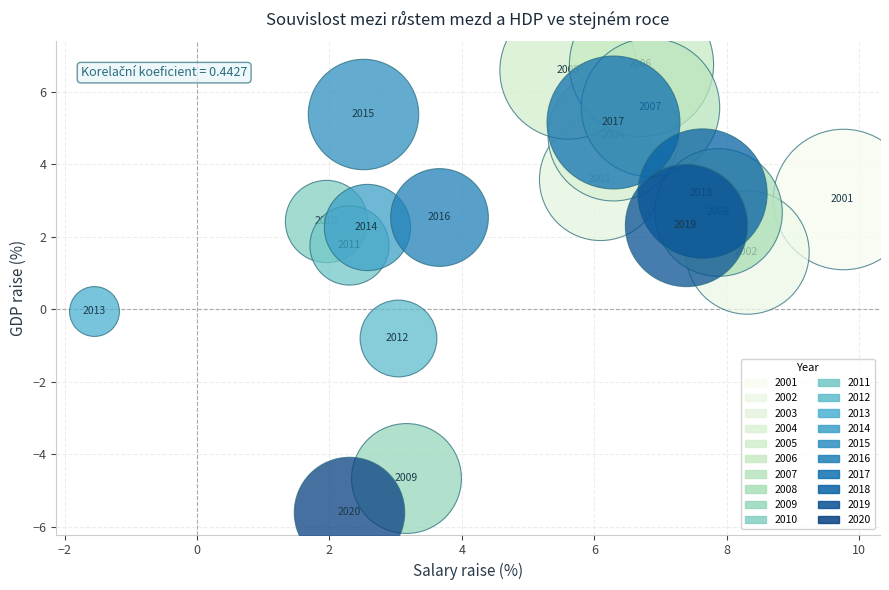

Which series reaches the maximum Y coordinate?

2006